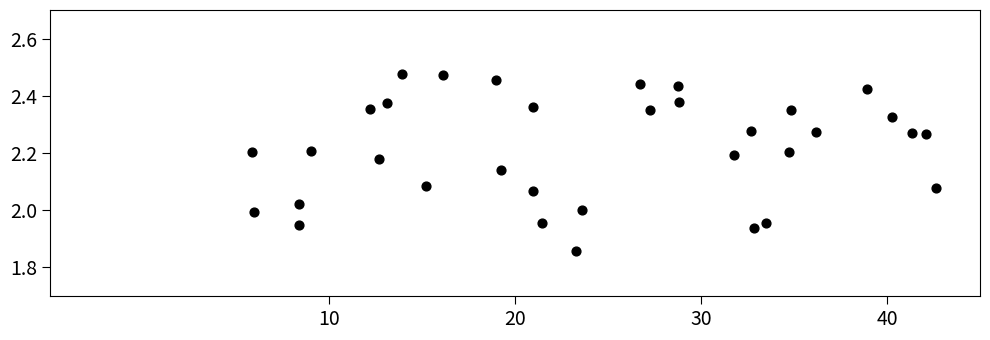

What is the range of Y values (max minus min)?

0.6